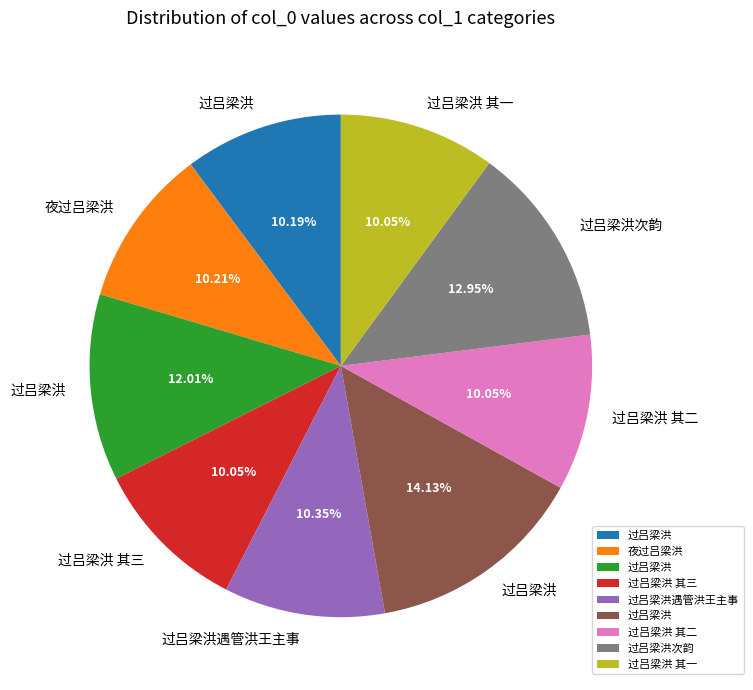

Is there a majority slice in this chart?

No